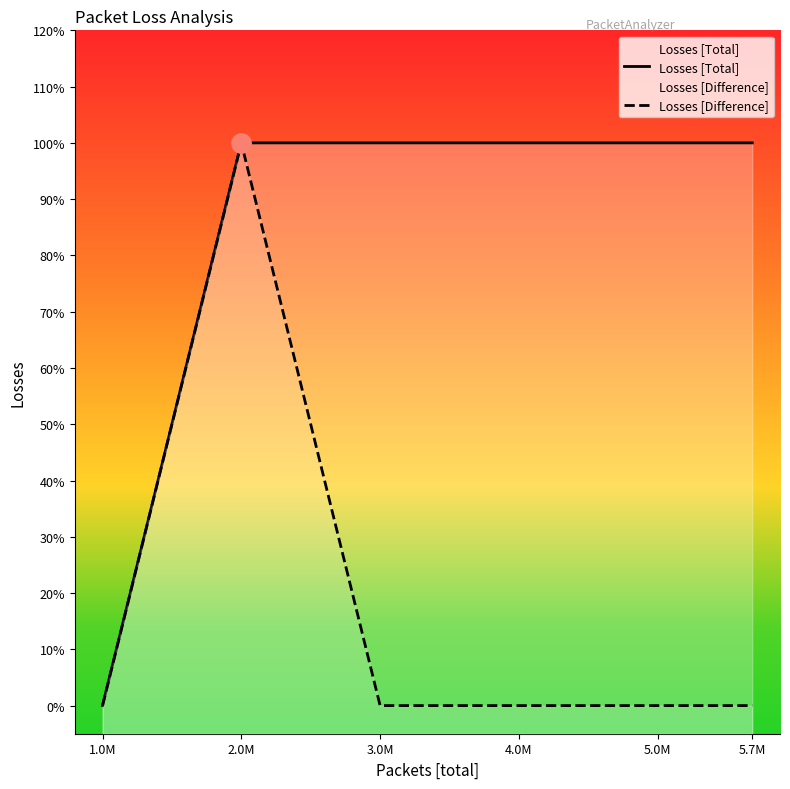

Does the chart display data point markers on the line(s)?

No